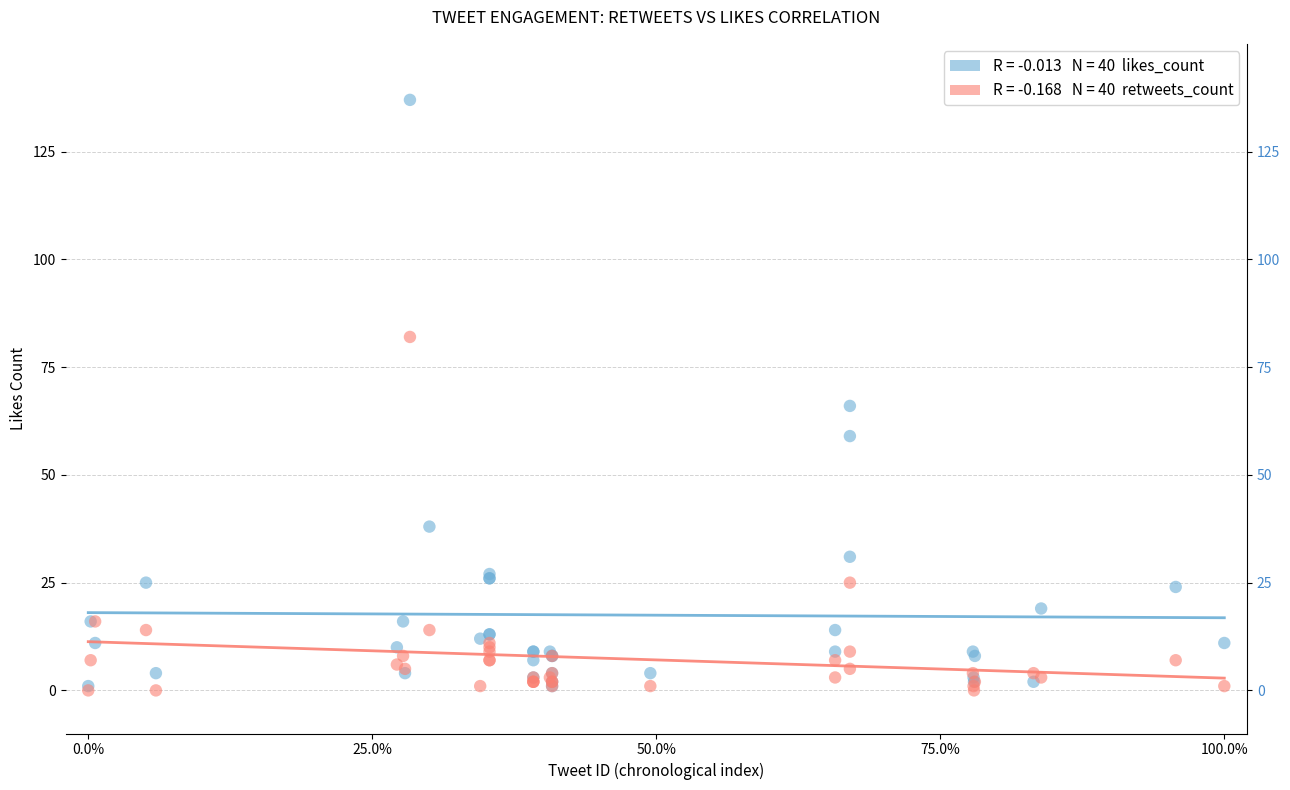

Across all series, what Y value is closest to 68?

66